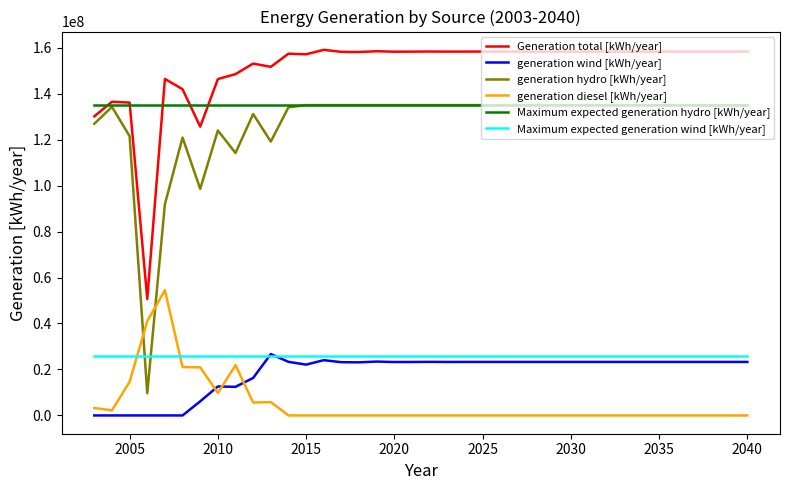

Which series has the largest total across all categories?

Generation total [kWh/year]